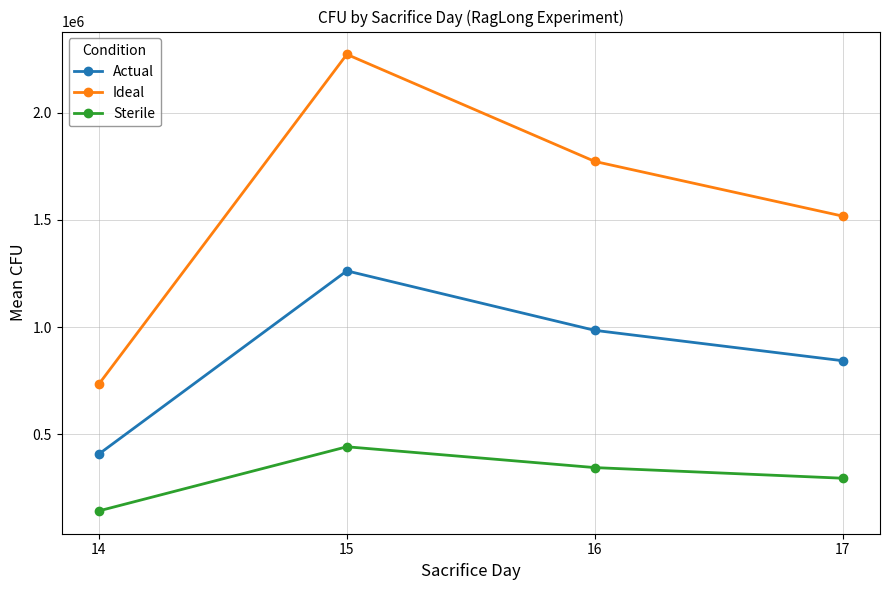

Is it true that Sterile equals 607341.0 at 16?

False